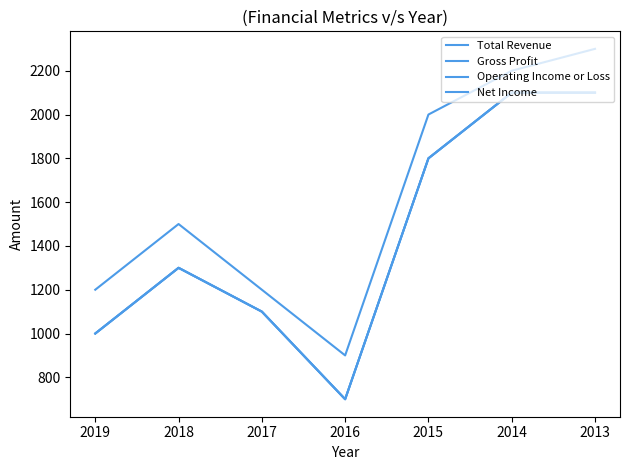

Reading left to right, extract all data points from this chart.

Total Revenue: 1200	1500	1200	900	2000	2200	2300
Gross Profit: 1000	1300	1100	700	1800	2100	2100
Operating Income or Loss: 1000	1300	1100	700	1800	2100	2100
Net Income: 1000	1300	1100	700	1800	2100	2100